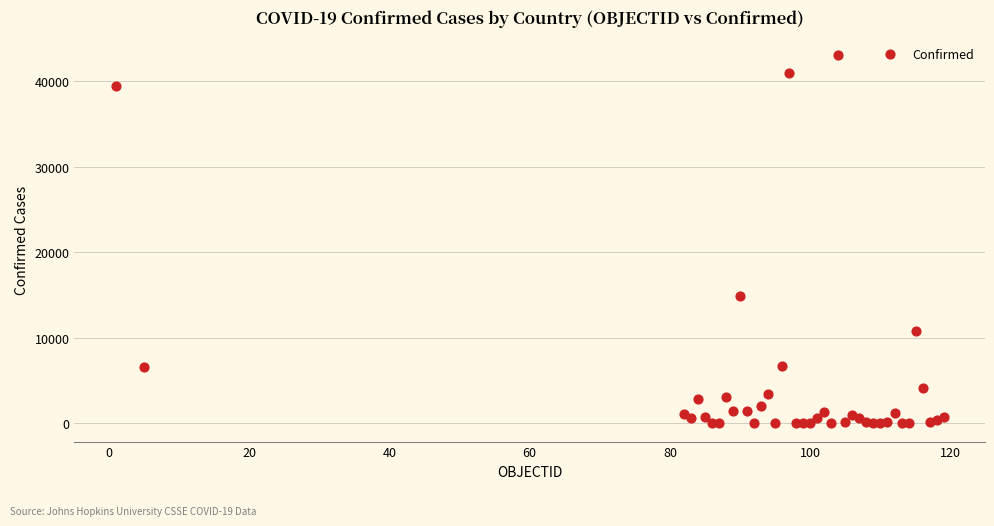

What Y value in the scatter plot is closest to 21542?

14873